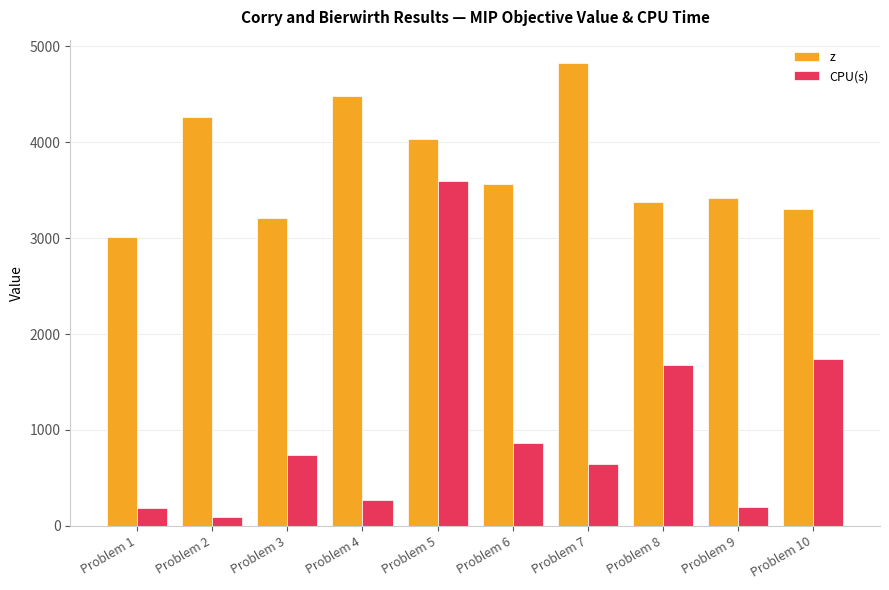

At which label does z reach its peak?

Problem 7